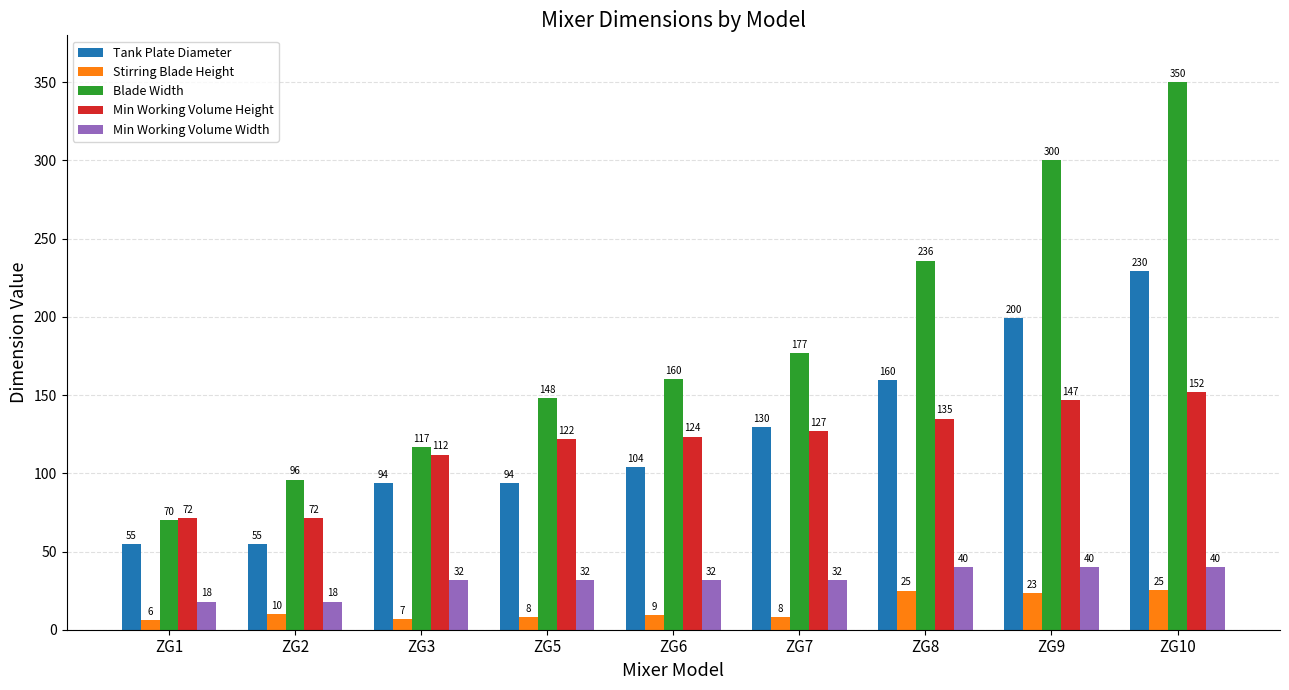

Which series has the largest range (max minus min)?

Blade Width